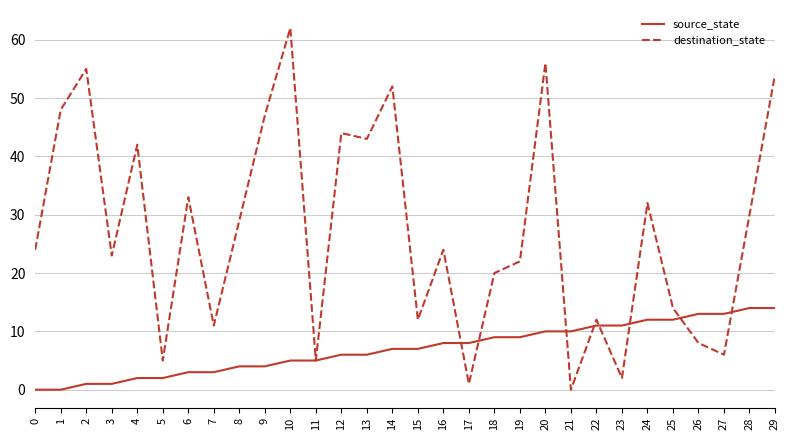

Which series has the widest spread of values?

destination_state